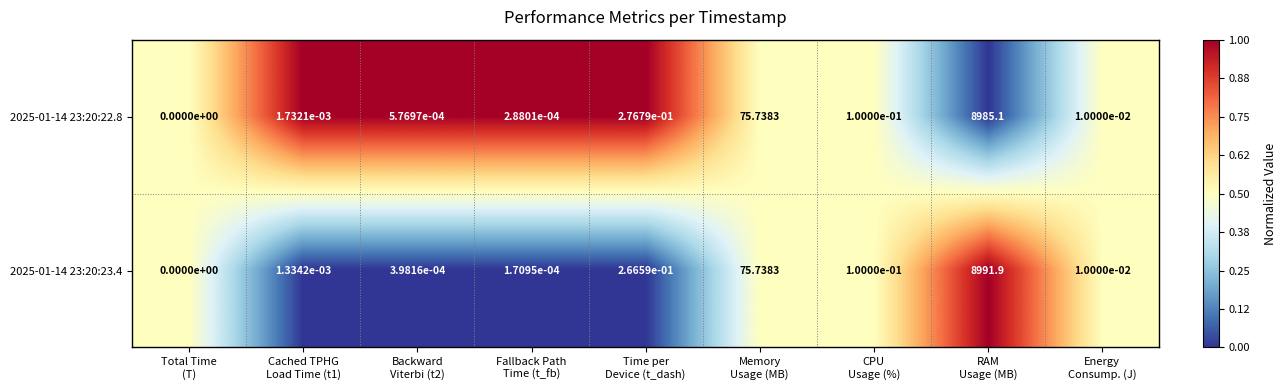

Count the number of categories in the chart.

9